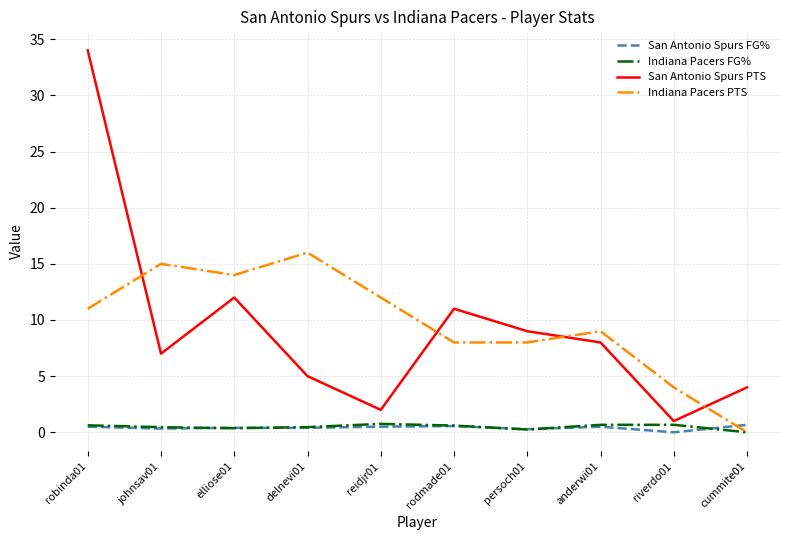

What is the average value of the San Antonio Spurs FG% series?

0.4